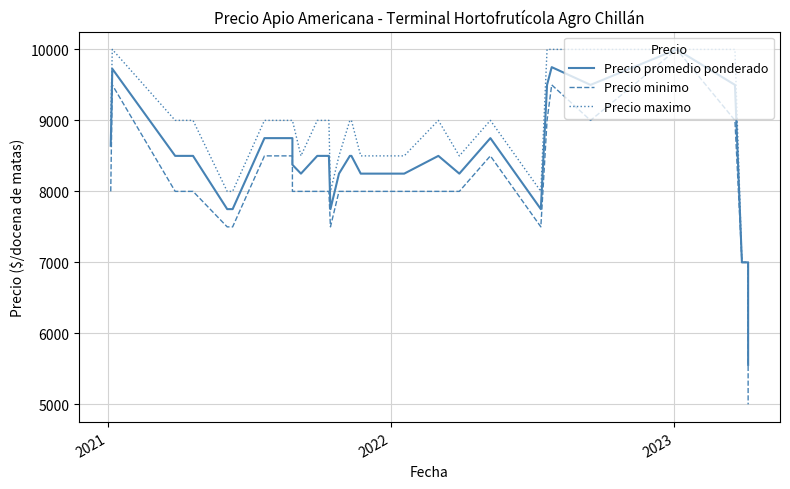

Rank the series by their maximum value, from lowest to highest.

Precio promedio ponderado, Precio minimo, Precio maximo